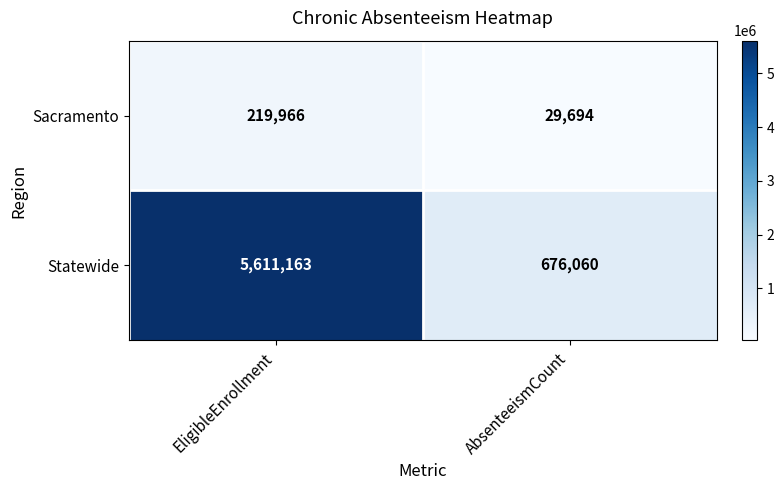

What is the approximate value of Sacramento at AbsenteeismCount, to the nearest 50?

29700